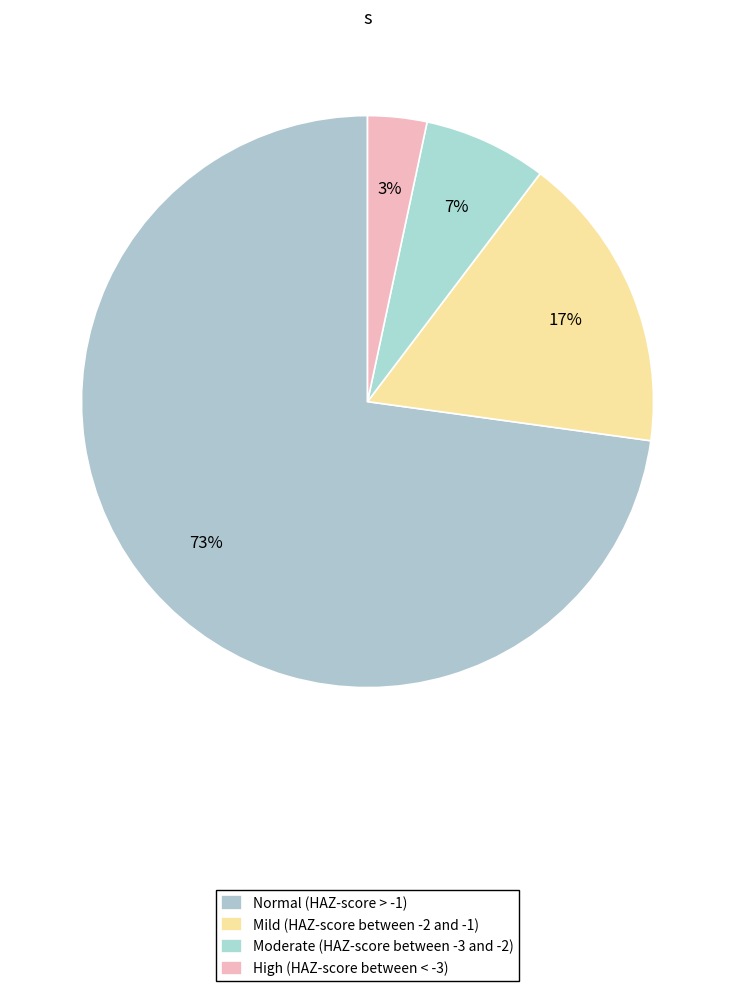

Which category has the smallest portion of the pie?

High (HAZ-score between < -3)